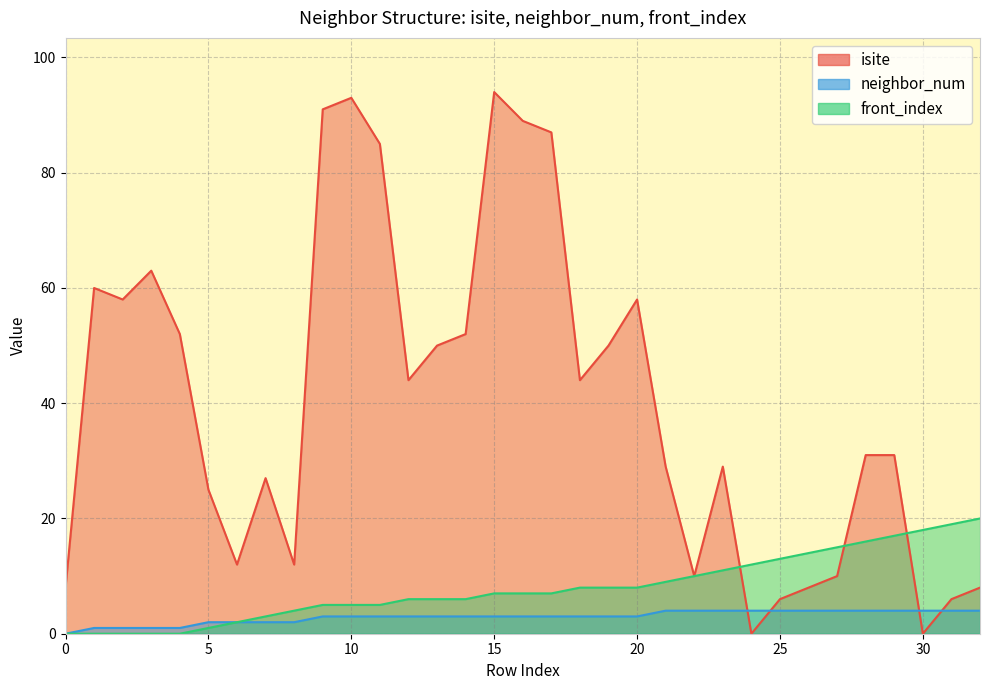

Reading left to right, what are all the values shown in this chart?

isite: 8	60	58	63	52	25	12	27	12	91	93	85	44	50	52	94	89	87	44	50	58	29	10	29	0	6	8	10	31	31	0	6	8
neighbor_num: 0	1	1	1	1	2	2	2	2	3	3	3	3	3	3	3	3	3	3	3	3	4	4	4	4	4	4	4	4	4	4	4	4
front_index: 0	0	0	0	0	1	2	3	4	5	5	5	6	6	6	7	7	7	8	8	8	9	10	11	12	13	14	15	16	17	18	19	20